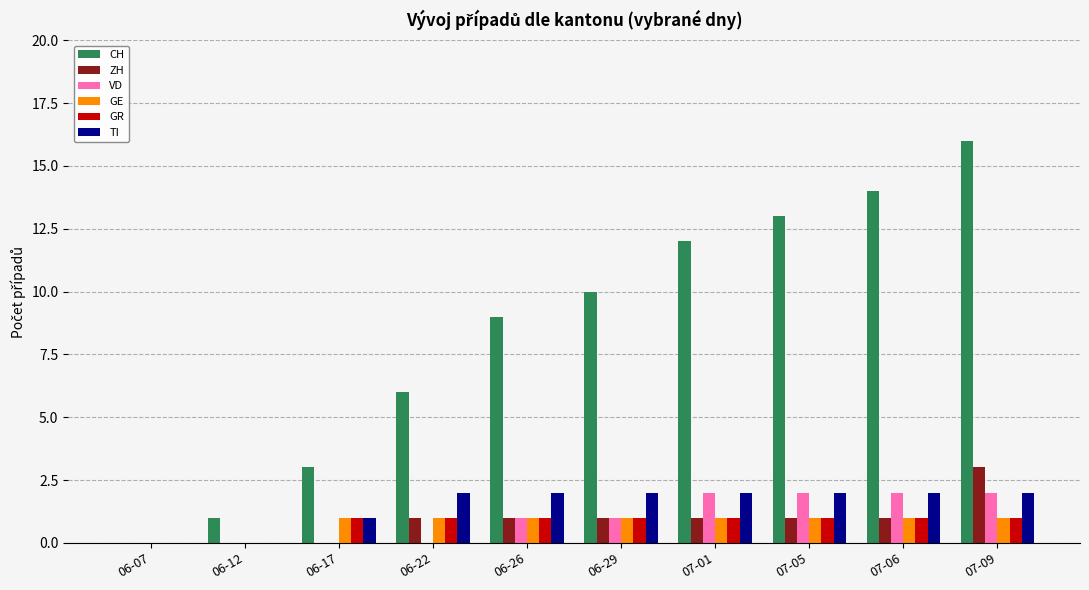

Which series has the largest range (max minus min)?

CH